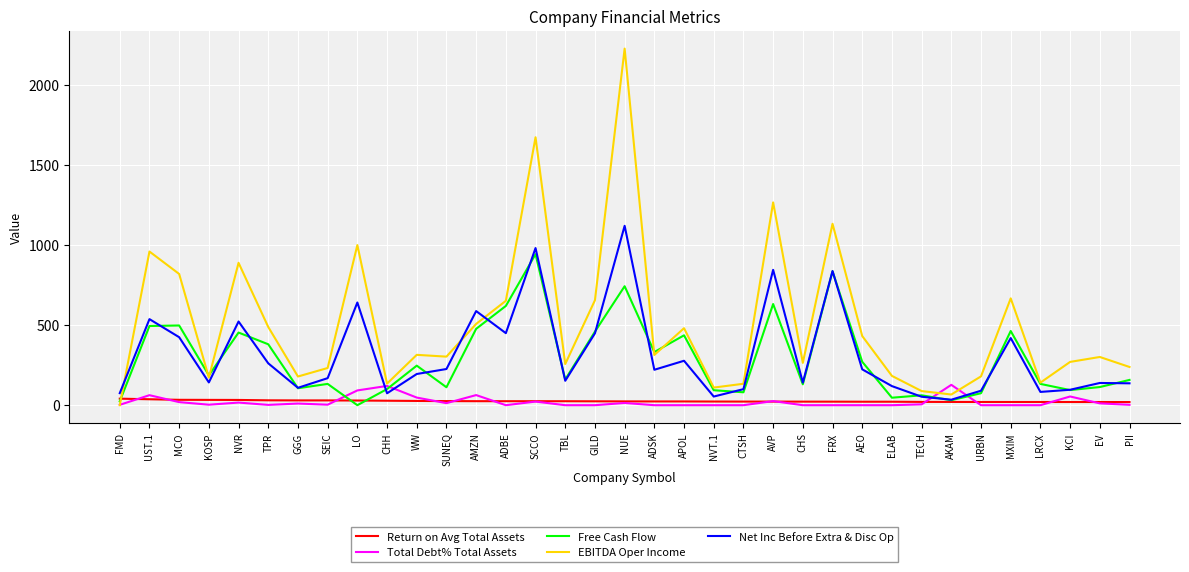

Where do EBITDA Oper Income and Return on Avg Total Assets first cross each other?

FMD and UST.1